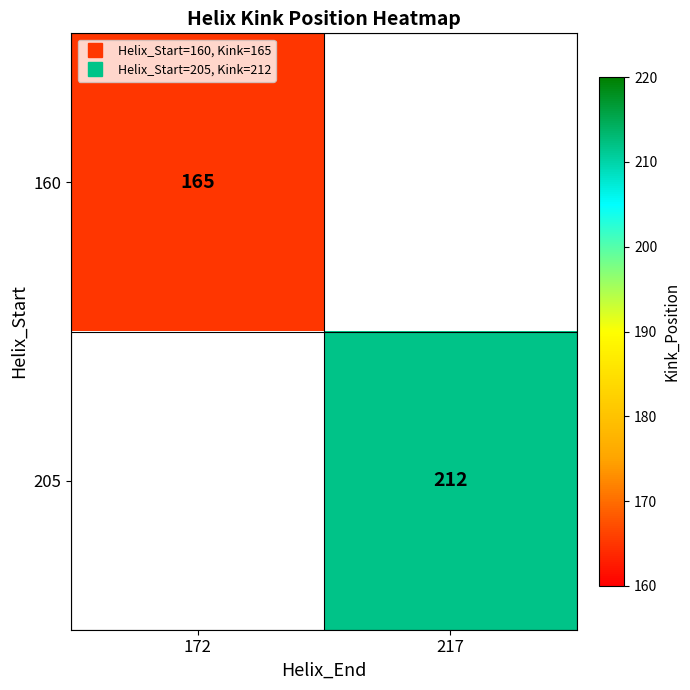

Is it true that 160 equals 165.0 at 172?

True